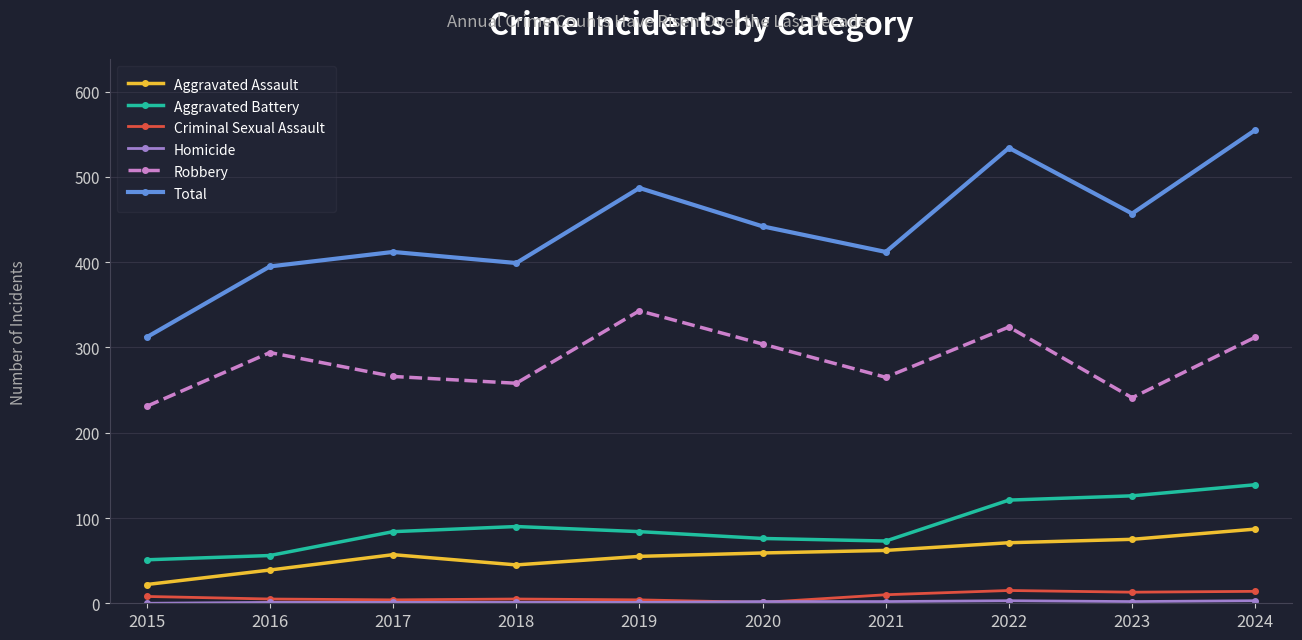

Which series has the largest range (max minus min)?

Total